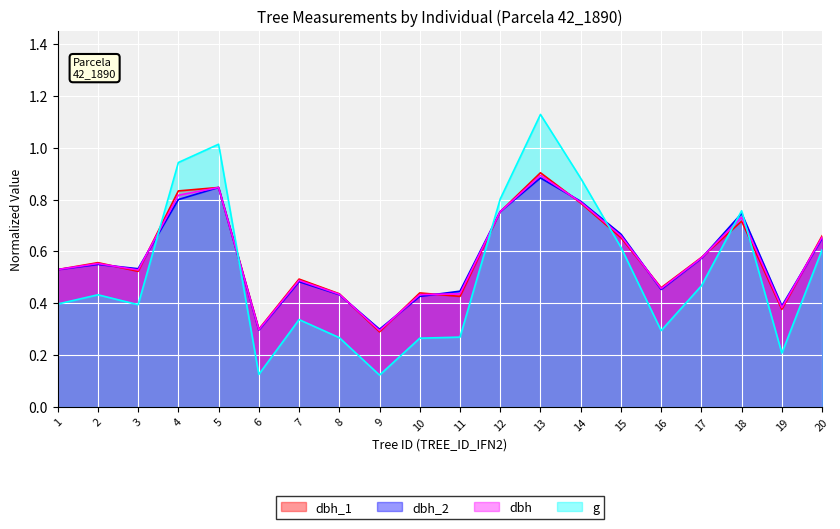

The value of dbh_2 at 17 is 0.9. True or false?

False